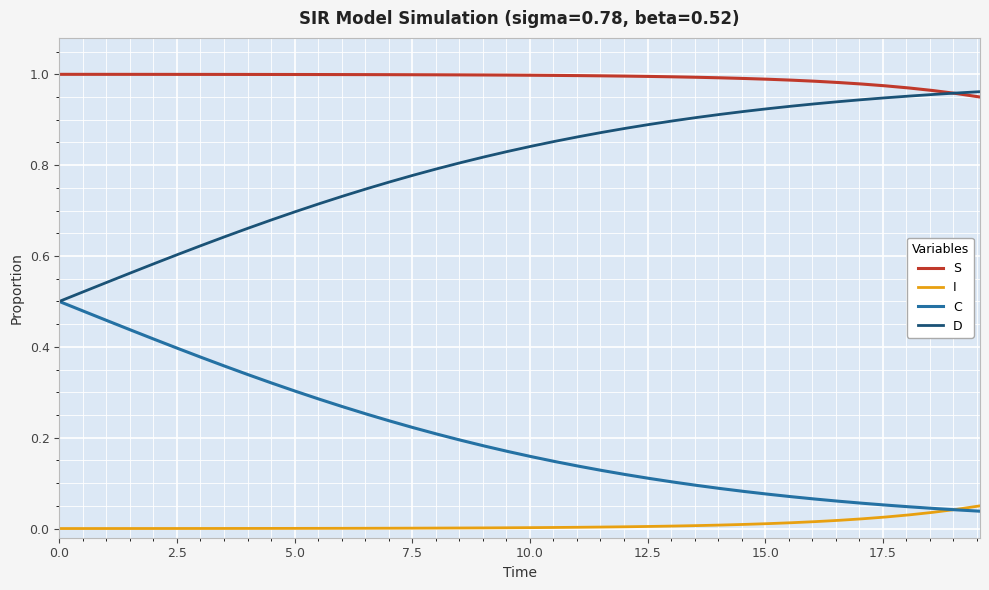

True or false: C and S intersect in this chart.

False